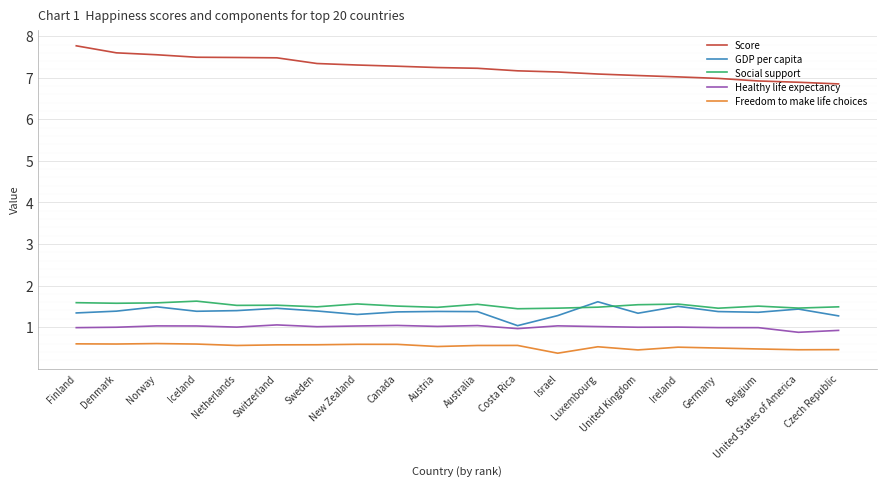

Count the number of categories in the chart.

20